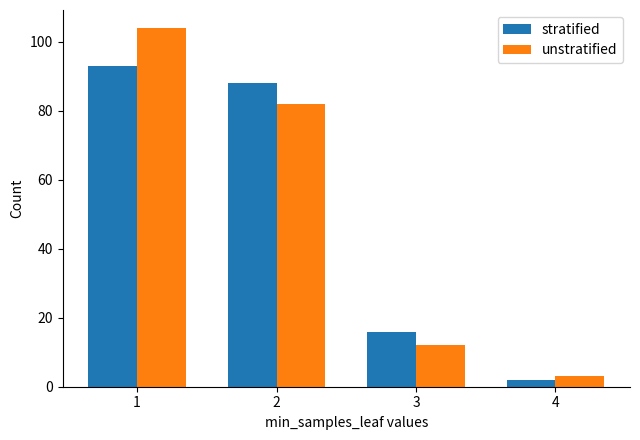

Rank the series at 1 from highest to lowest value.

unstratified, stratified